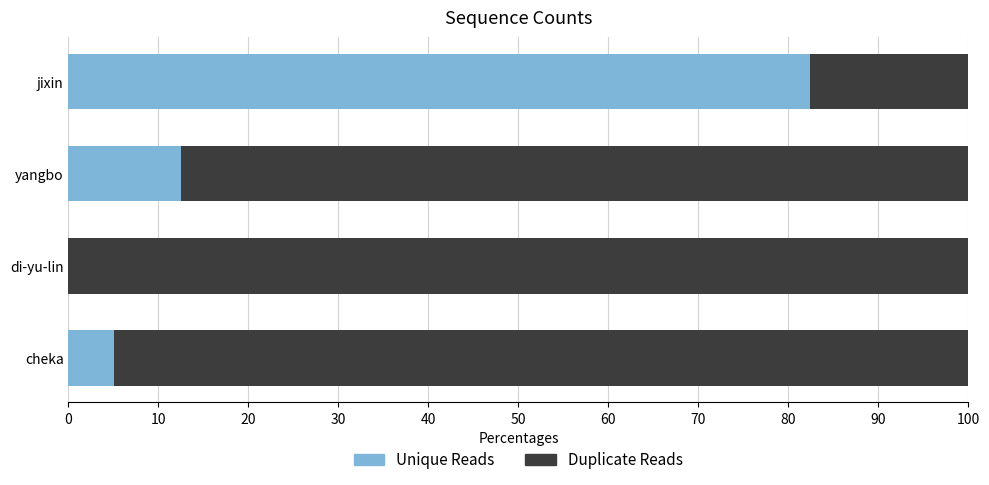

How many data points does each series have?

4